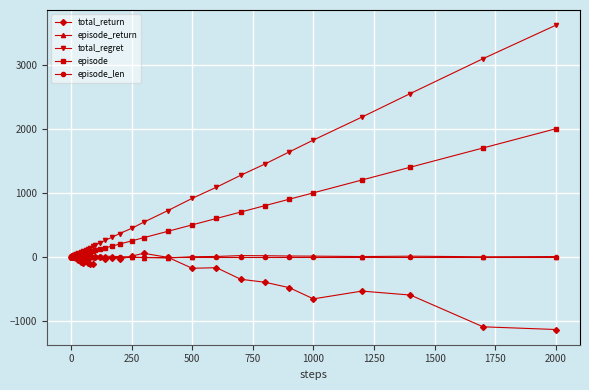

What is the greatest value displayed?

3616.0